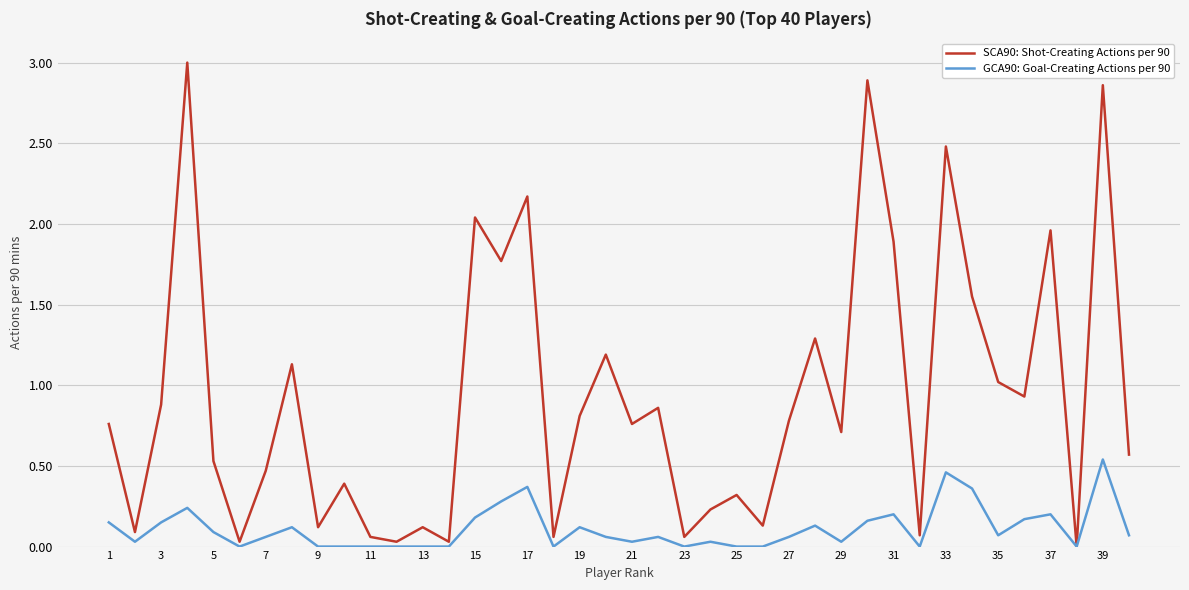

What are all the series names shown in the legend?

SCA90: Shot-Creating Actions per 90, GCA90: Goal-Creating Actions per 90